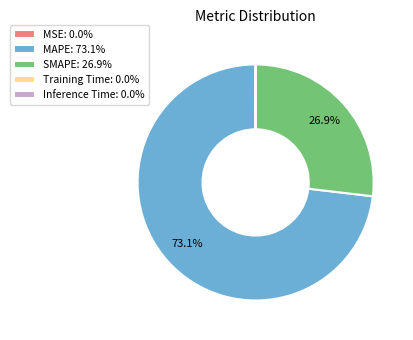

To the nearest percent, what is the combined percentage of MAPE and SMAPE?

100%